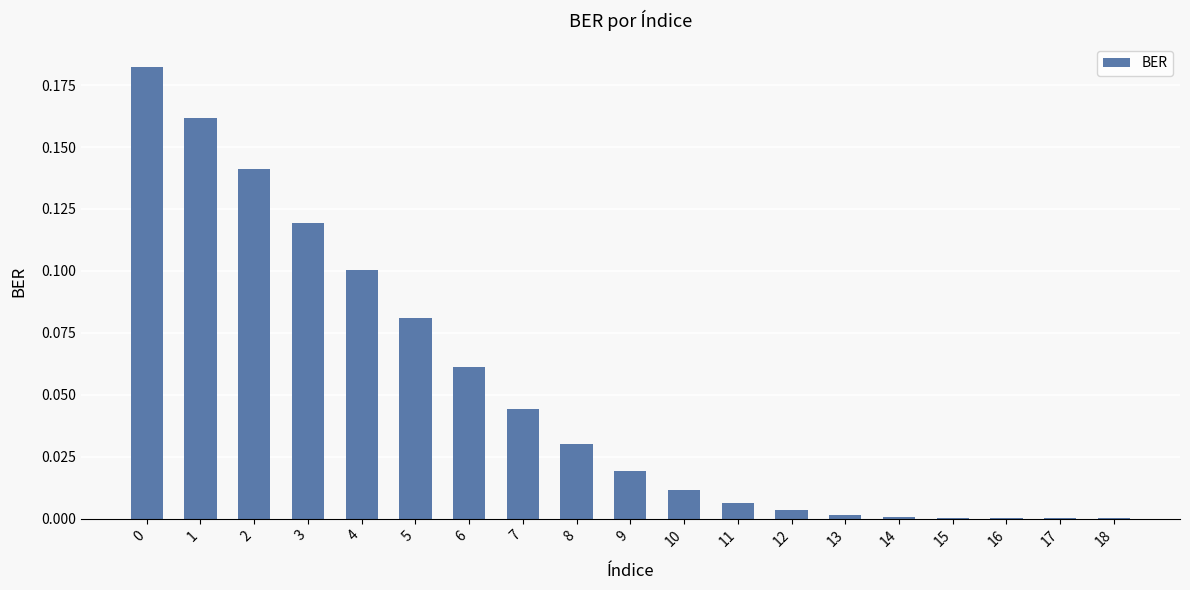

Which has a higher value, 2 or 15?

2